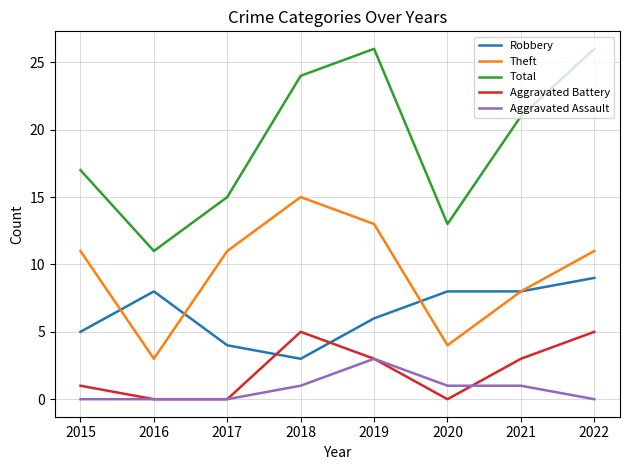

Is it true that Robbery equals 9 at 2022?

True